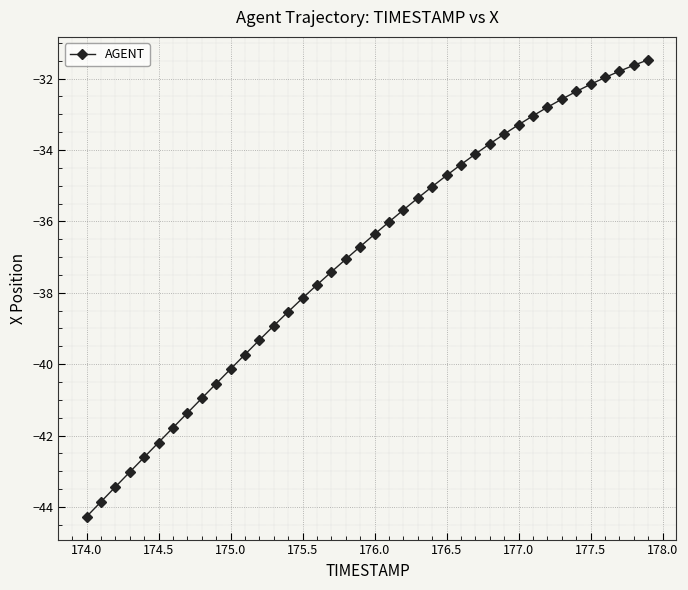

What is the sum of all values?

-1479.9